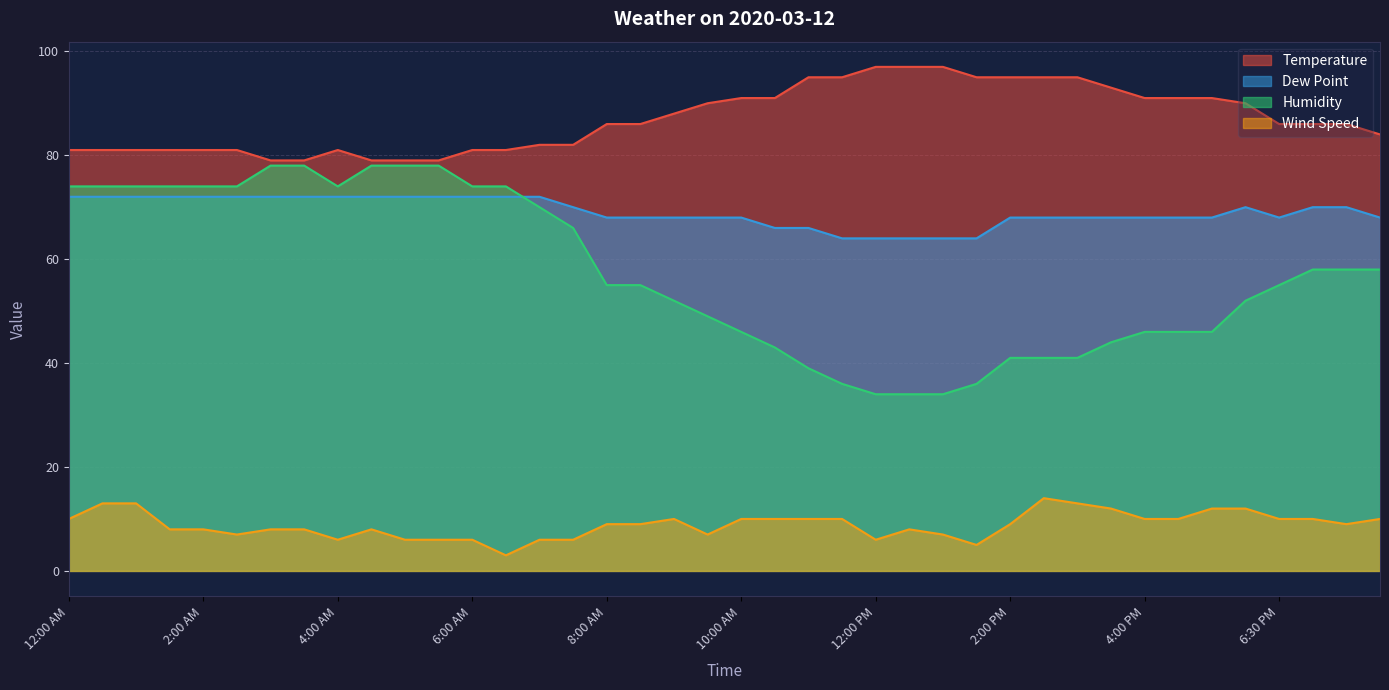

What is the smallest value displayed?

3